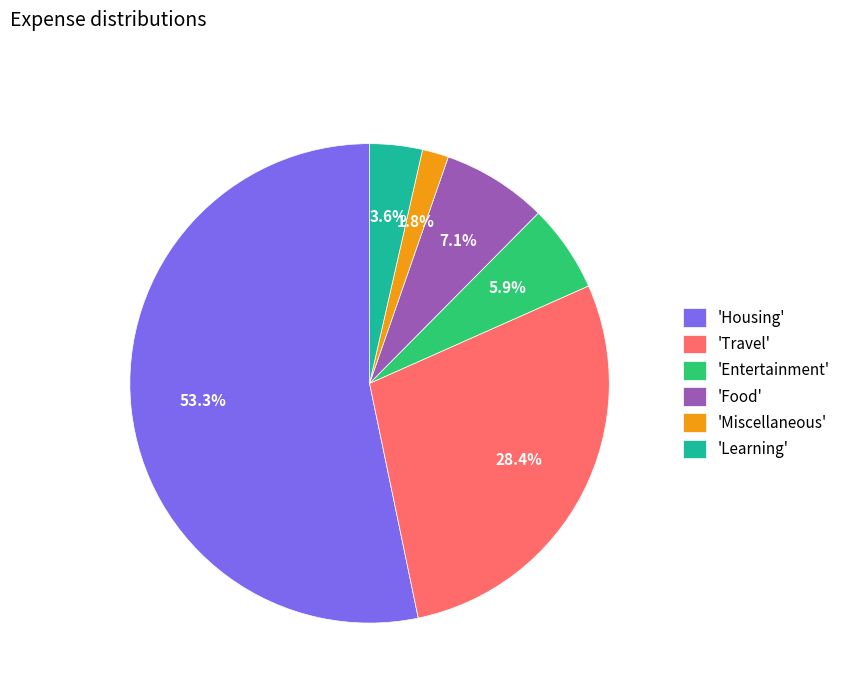

What is the ratio of the value at 'Food' to the value at 'Learning'?

2.0